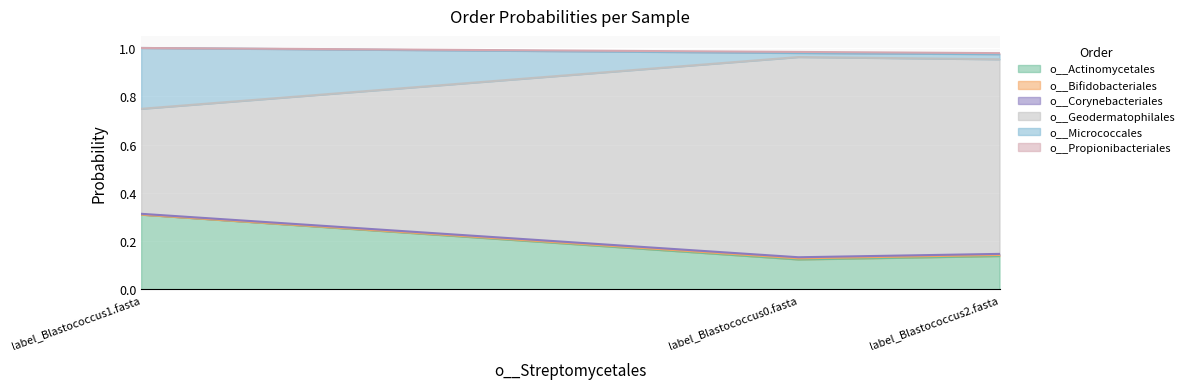

Where is o__Micrococcales nearest to the value 0?

label_Blastococcus2.fasta